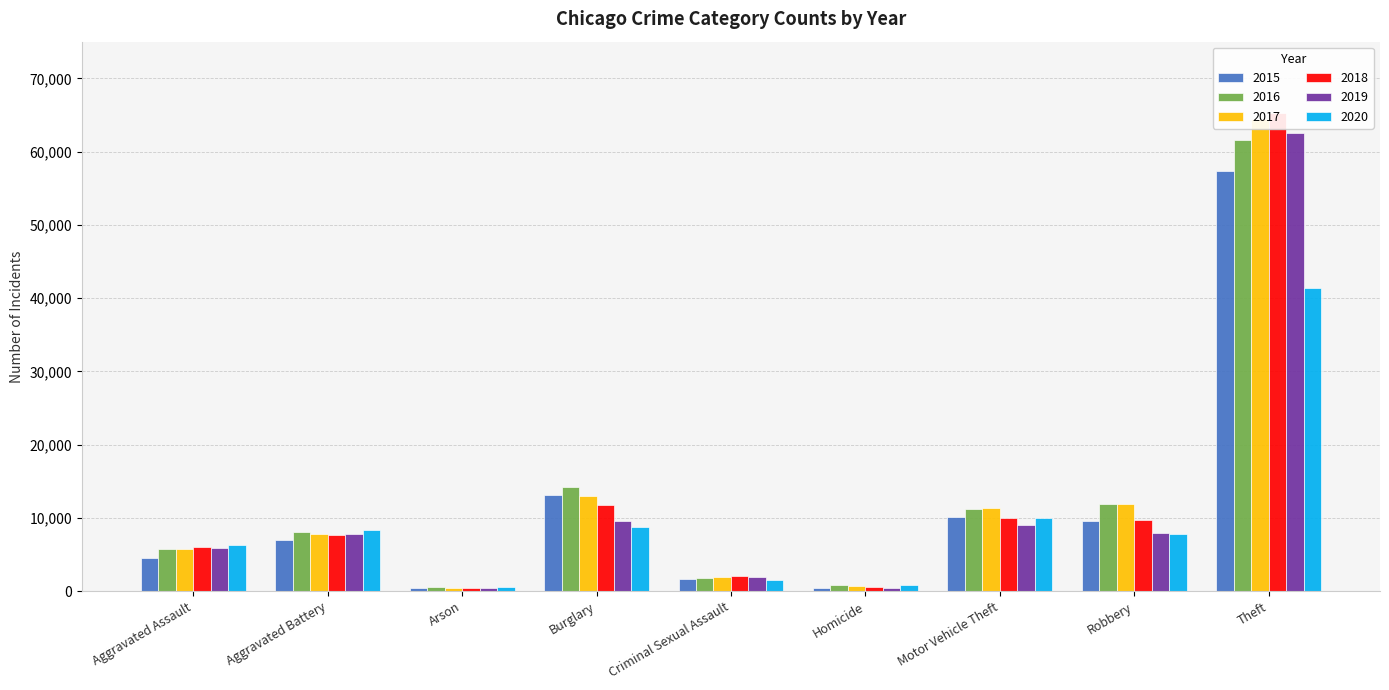

Reading left to right, transcribe all the data shown in this chart.

2015: Aggravated Assault=4480	Aggravated Battery=7019	Arson=448	Burglary=13184	Criminal Sexual Assault=1705	Homicide=496	Motor Vehicle Theft=10068	Robbery=9638	Theft=57352
2016: Aggravated Assault=5713	Aggravated Battery=8085	Arson=515	Burglary=14289	Criminal Sexual Assault=1856	Homicide=786	Motor Vehicle Theft=11285	Robbery=11960	Theft=61623
2017: Aggravated Assault=5793	Aggravated Battery=7845	Arson=444	Burglary=13001	Criminal Sexual Assault=1982	Homicide=672	Motor Vehicle Theft=11380	Robbery=11880	Theft=64386
2018: Aggravated Assault=6002	Aggravated Battery=7735	Arson=373	Burglary=11747	Criminal Sexual Assault=2044	Homicide=588	Motor Vehicle Theft=9985	Robbery=9681	Theft=65290
2019: Aggravated Assault=5841	Aggravated Battery=7858	Arson=376	Burglary=9638	Criminal Sexual Assault=1921	Homicide=499	Motor Vehicle Theft=8978	Robbery=7995	Theft=62497
2020: Aggravated Assault=6265	Aggravated Battery=8321	Arson=588	Burglary=8758	Criminal Sexual Assault=1495	Homicide=787	Motor Vehicle Theft=9959	Robbery=7855	Theft=41345